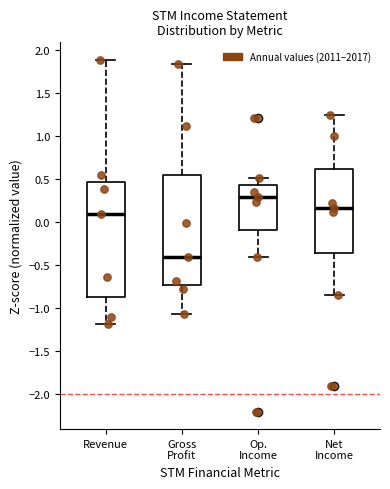

Which box's median line is the lowest?

Gross Profit